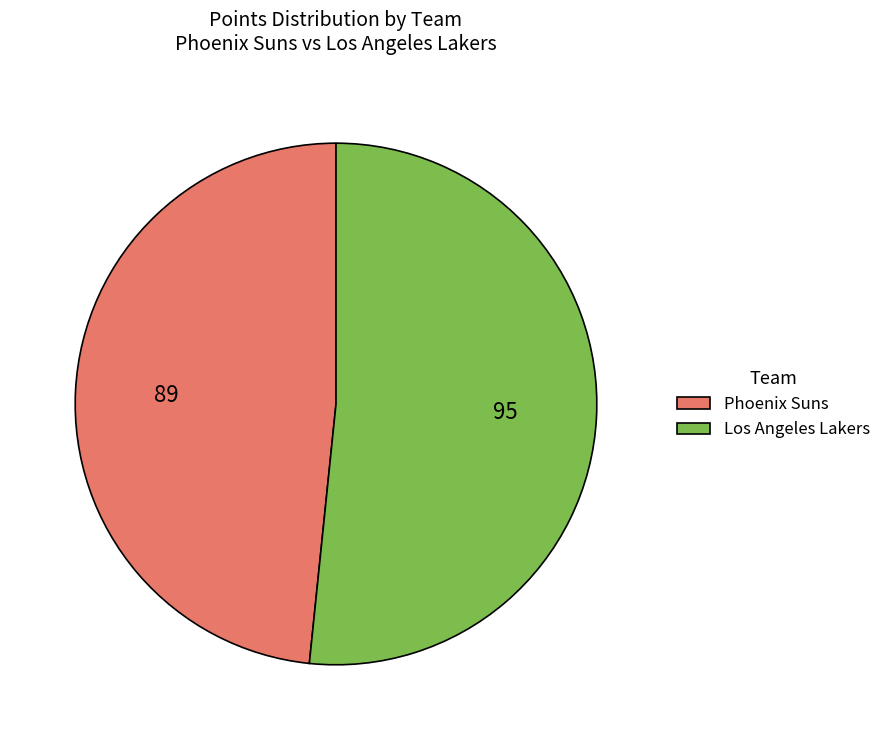

What is the largest slice in the pie chart?

Los Angeles Lakers